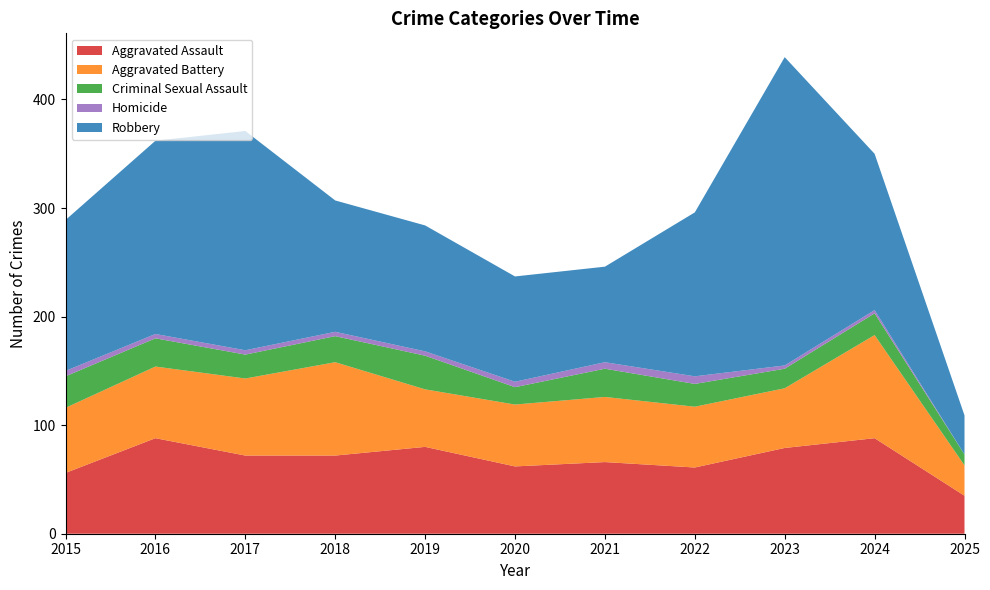

Reading right to left, transcribe all the data shown in this chart.

Aggravated Assault: 2025=35	2024=88	2023=79	2022=61	2021=66	2020=62	2019=80	2018=72	2017=72	2016=88	2015=56
Aggravated Battery: 2025=28	2024=95	2023=55	2022=56	2021=60	2020=57	2019=53	2018=86	2017=71	2016=66	2015=60
Criminal Sexual Assault: 2025=10	2024=20	2023=18	2022=21	2021=26	2020=16	2019=31	2018=24	2017=22	2016=26	2015=29
Homicide: 2025=0	2024=3	2023=3	2022=7	2021=6	2020=5	2019=4	2018=4	2017=4	2016=4	2015=5
Robbery: 2025=36	2024=144	2023=284	2022=151	2021=88	2020=97	2019=116	2018=121	2017=202	2016=178	2015=139